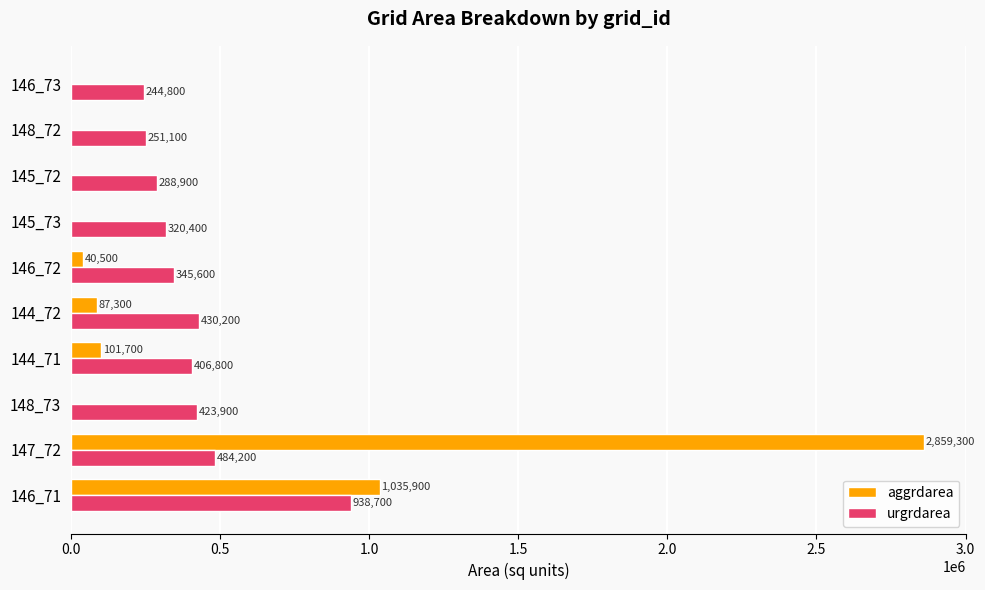

At which category is the sum across all series the highest?

147_72